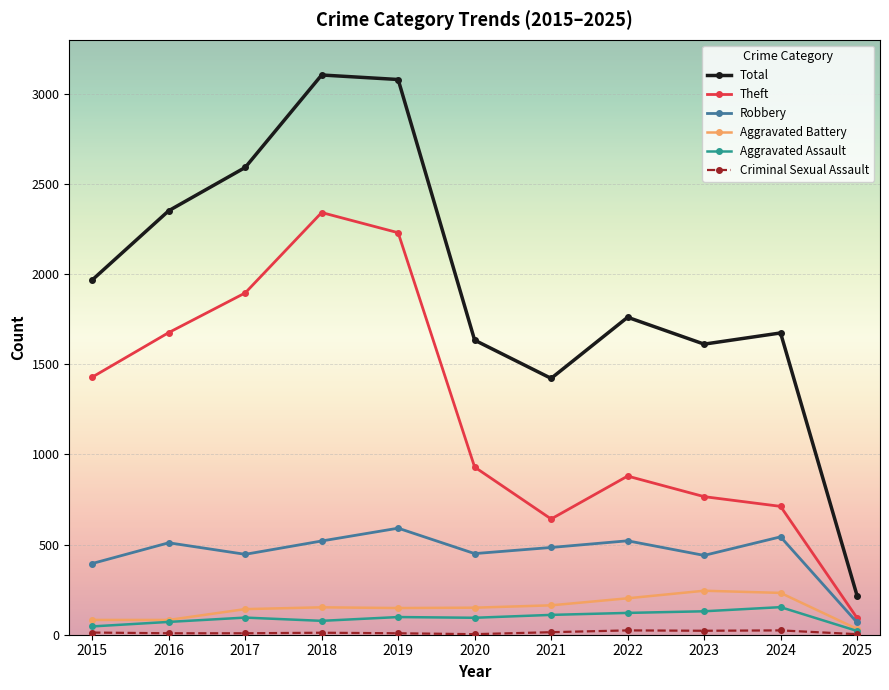

What is the highest value of the Aggravated Battery series?

244